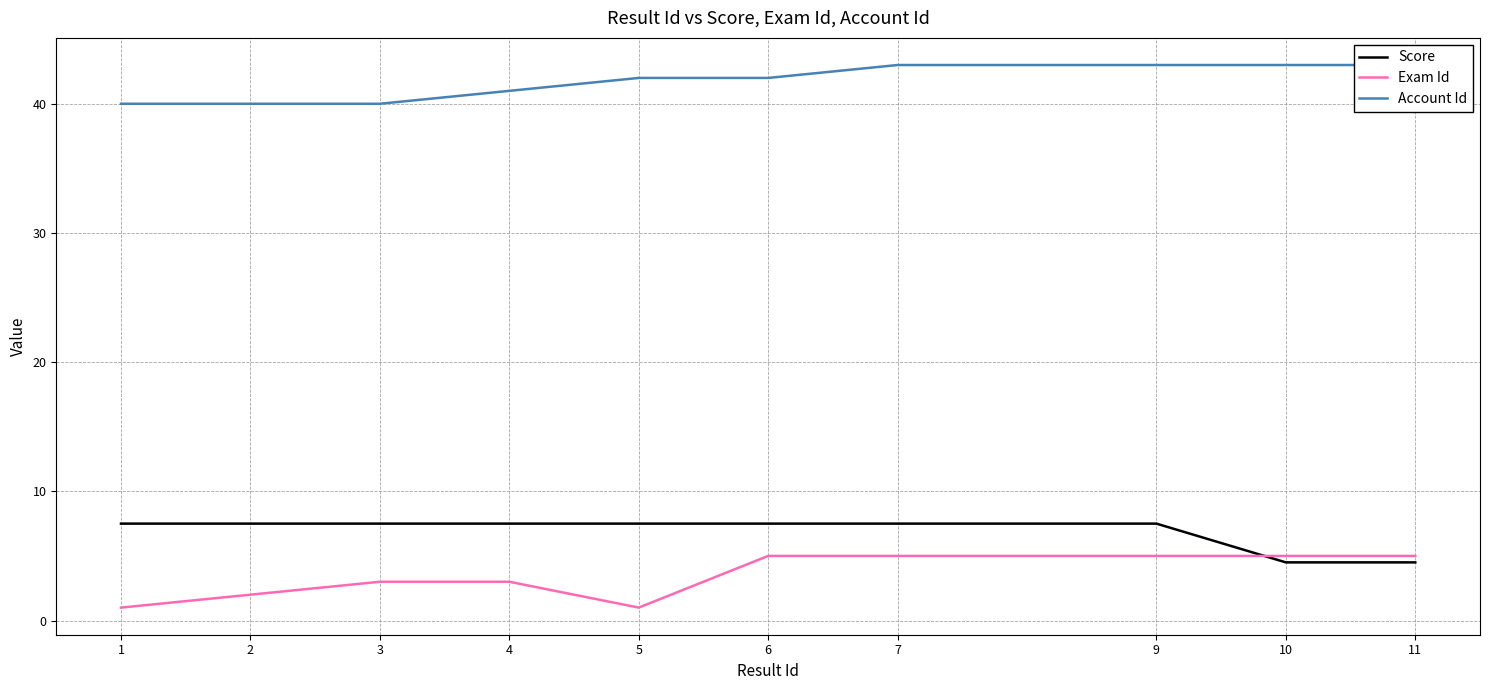

True or false: Score and Account Id intersect in this chart.

False